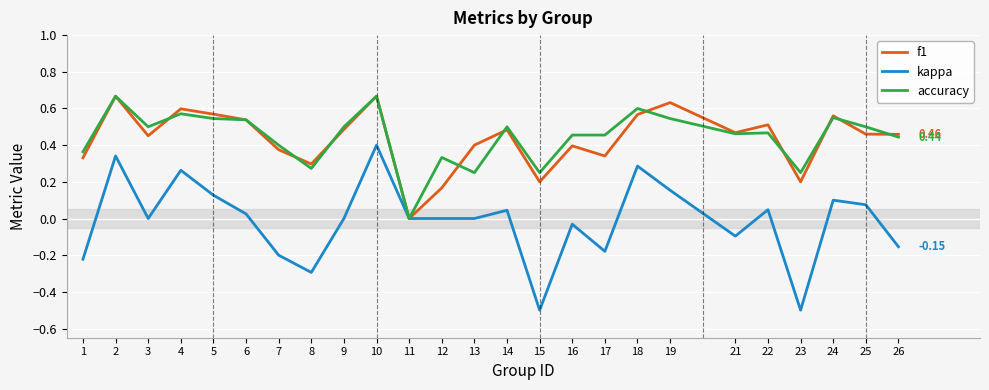

The value of accuracy at 19 is 0.1. True or false?

False